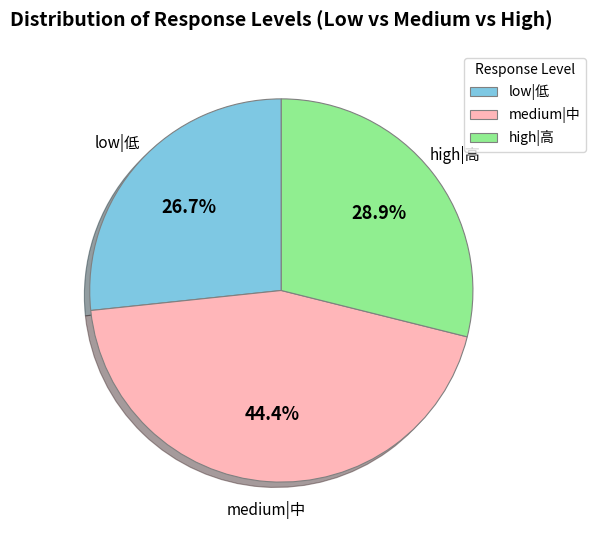

Which category has the smallest portion of the pie?

low|低